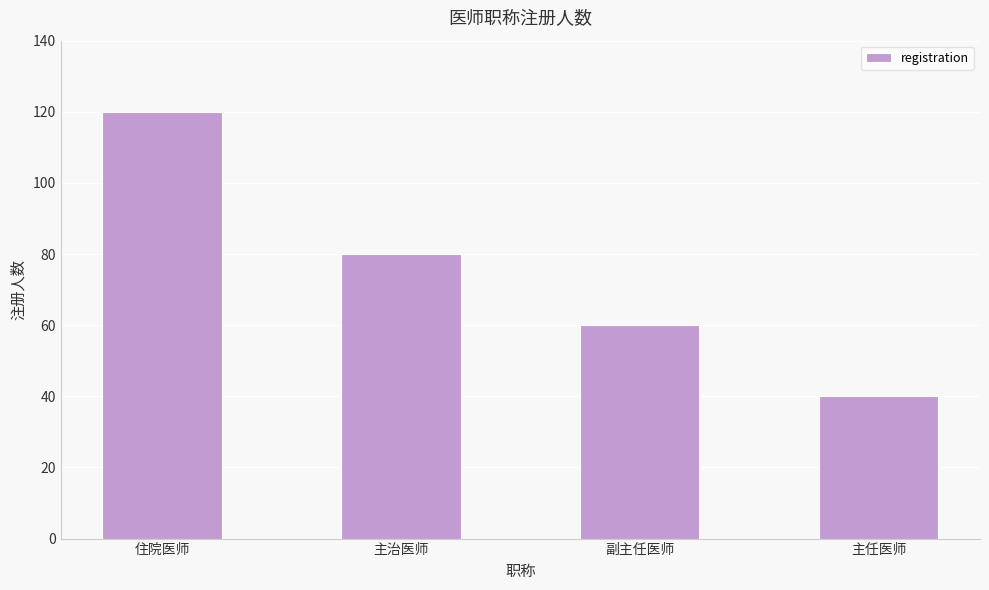

Reading left to right, transcribe all the data shown in this chart.

120	80	60	40